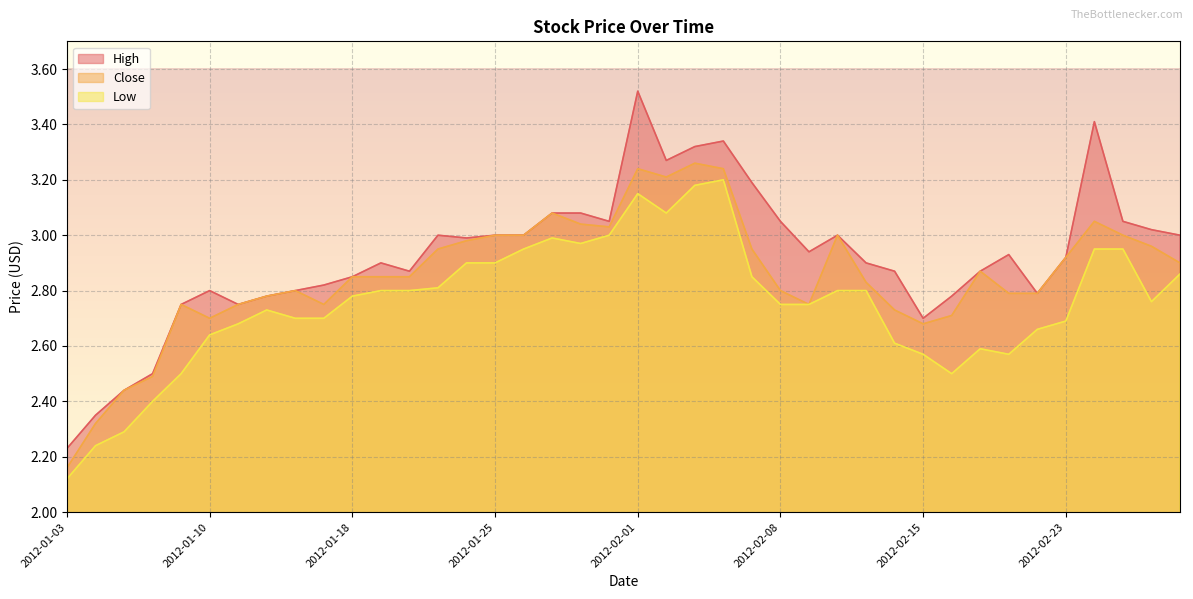

What is the label of the 6th point from the right?

2012-02-22